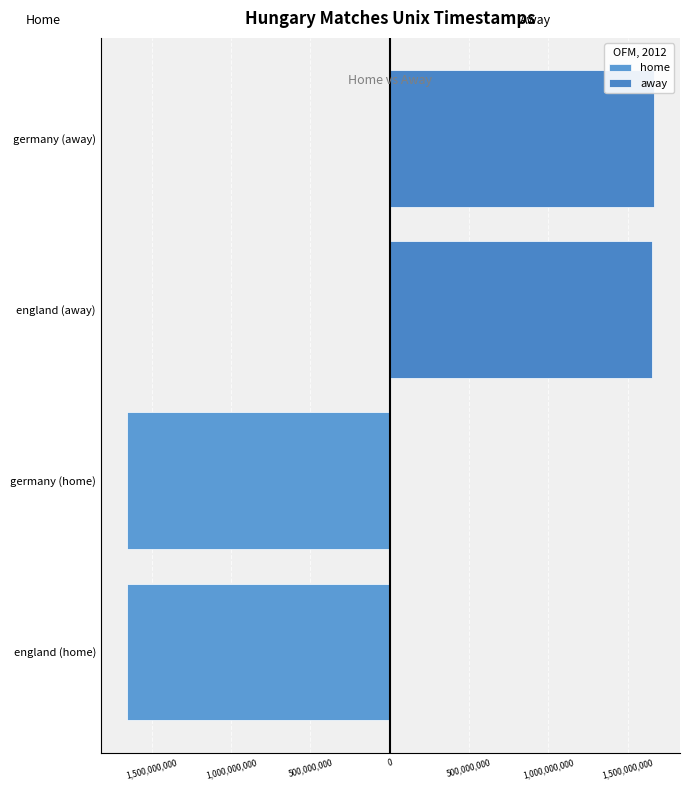

Which series has the largest total across all categories?

away